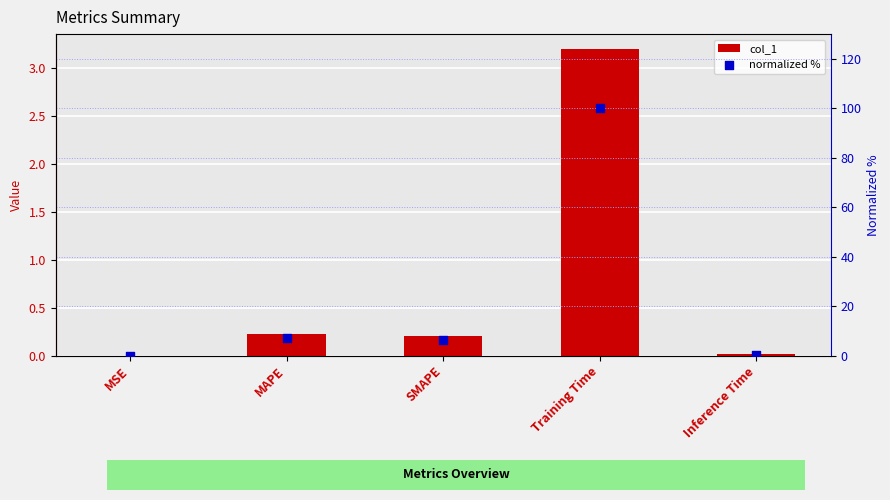

At which category is the sum across all series the highest?

Training Time